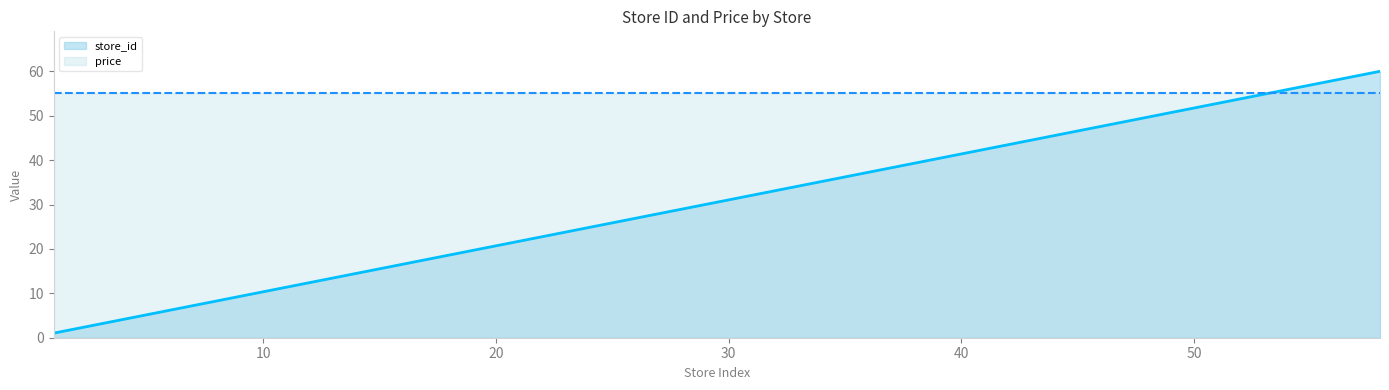

Which series has the widest spread of values?

store_id